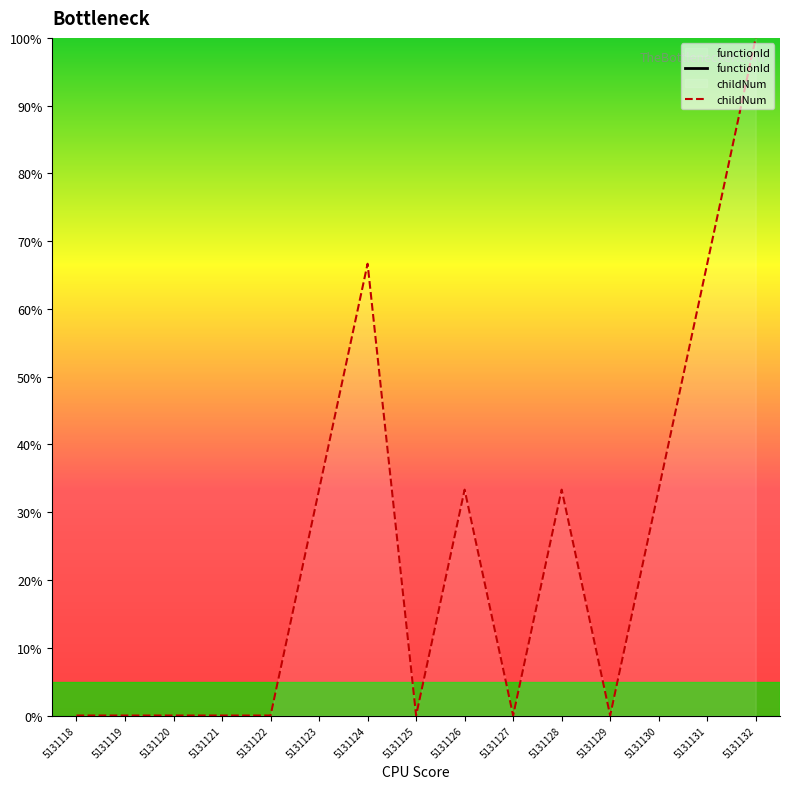

How many data points does each series have?

15